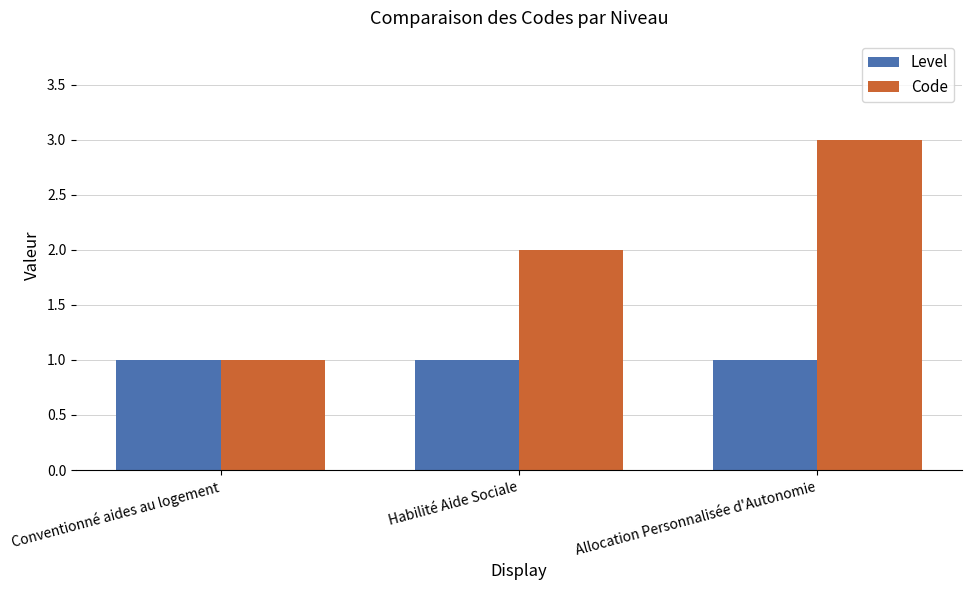

Read the Level value at Habilité Aide Sociale.

1